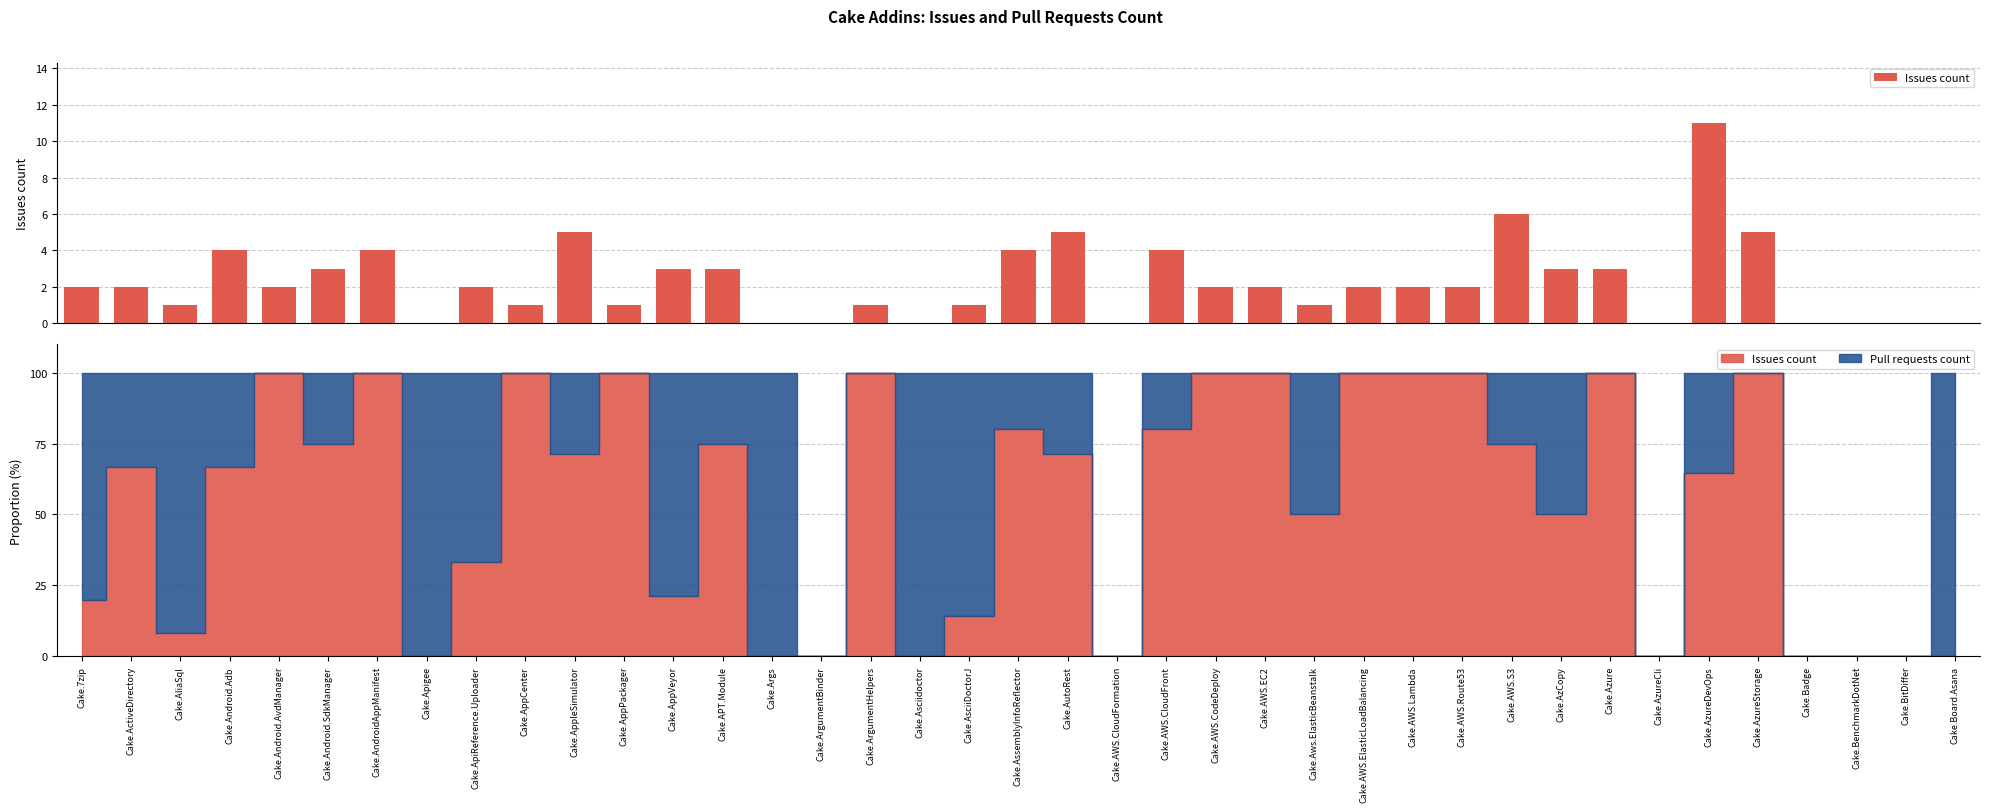

What is the sum of the values at Cake.AssemblyInfoReflector and Cake.Android.Adb?

8